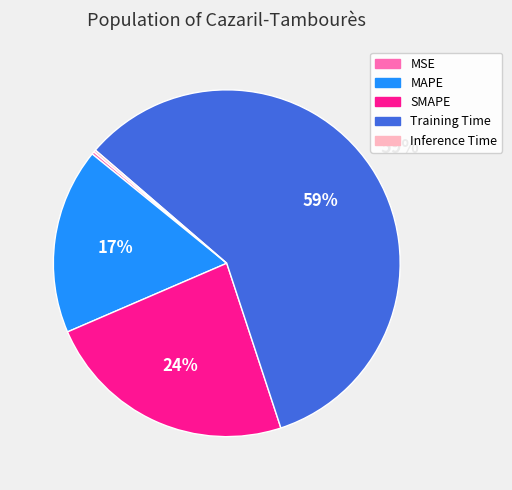

Is it true that SMAPE is 37% of the pie?

False